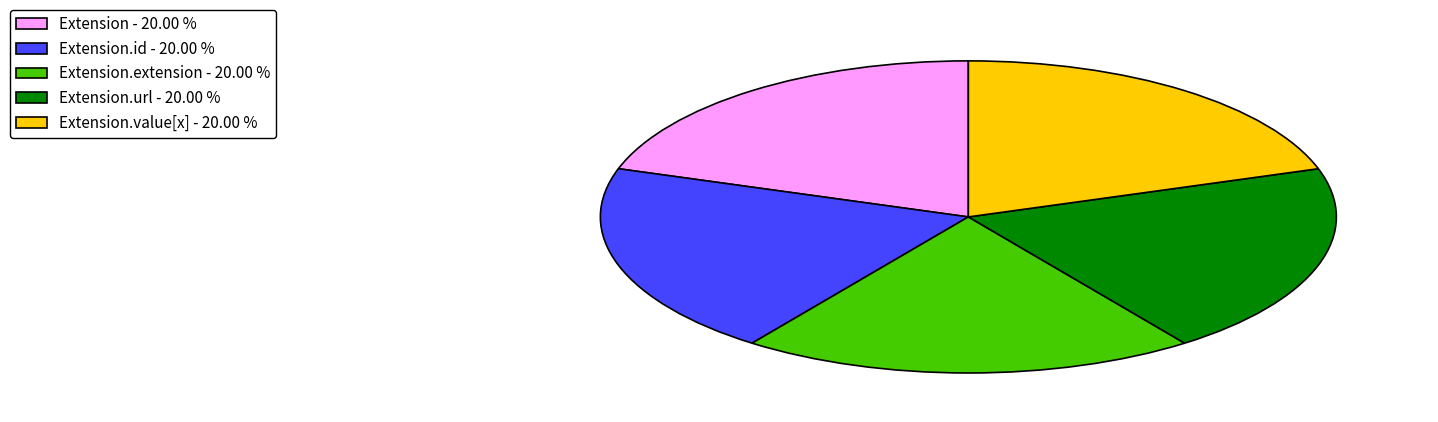

What is the ratio of the value at Extension - 20.00 % to the value at Extension.url - 20.00 %?

1.0